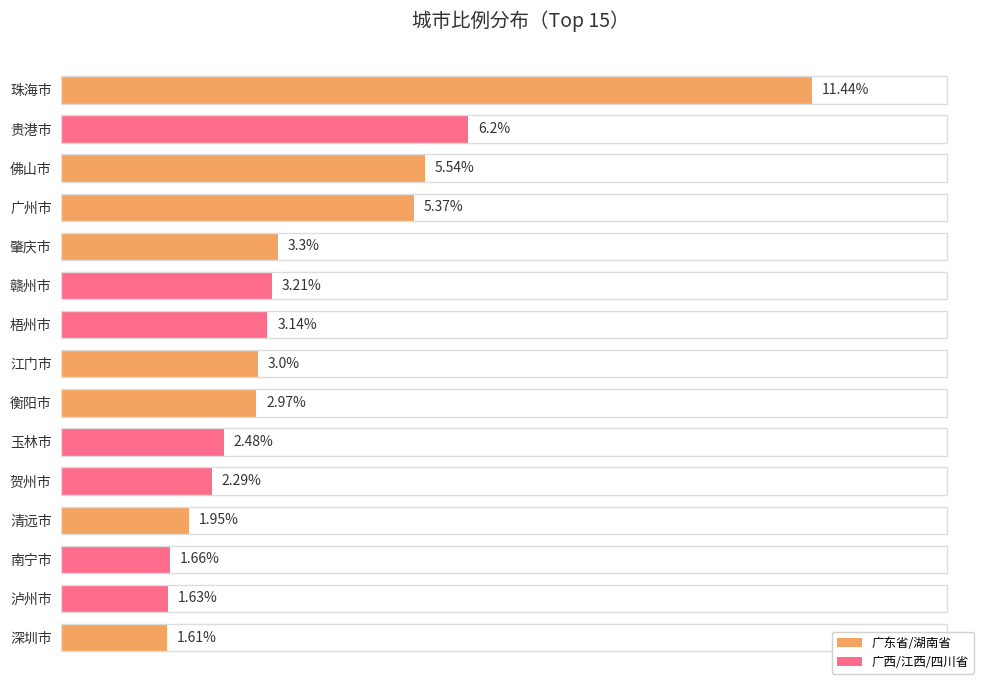

At which label is the value closest to 6?

贵港市